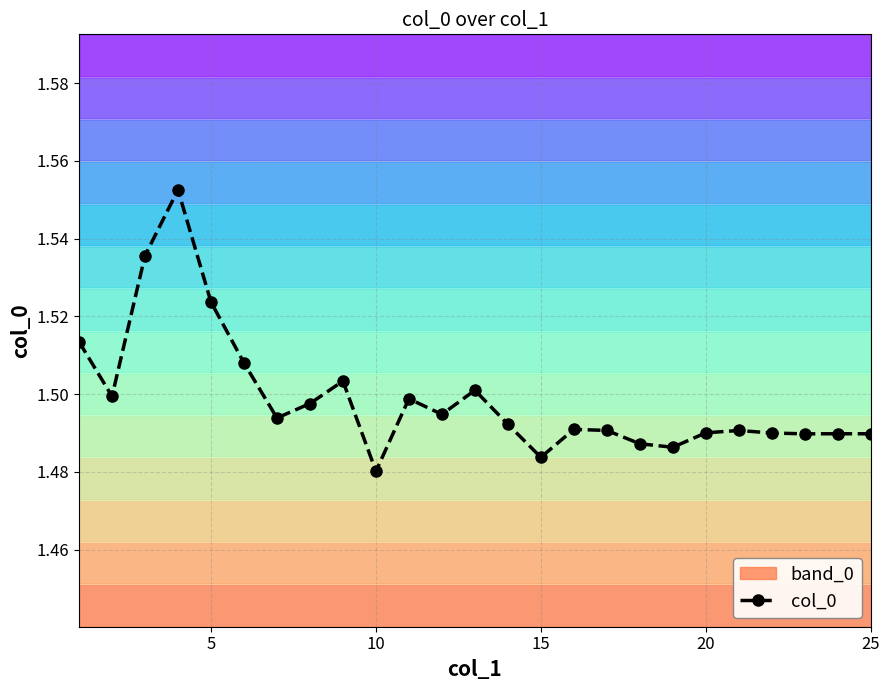

The col_0 series shows 2.0 at 20. True or false?

False